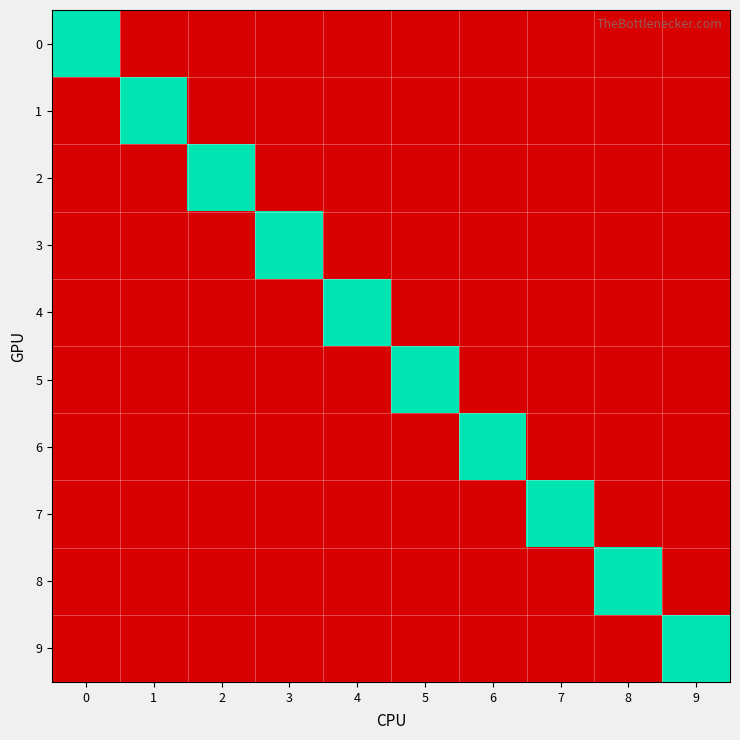

Reading left to right, extract all data points from this chart.

row_0: 9	-1	-1	-1	-1	-1	-1	-1	-1	-1
row_1: -1	9	-1	-1	-1	-1	-1	-1	-1	-1
row_2: -1	-1	9	-1	-1	-1	-1	-1	-1	-1
row_3: -1	-1	-1	9	-1	-1	-1	-1	-1	-1
row_4: -1	-1	-1	-1	9	-1	-1	-1	-1	-1
row_5: -1	-1	-1	-1	-1	9	-1	-1	-1	-1
row_6: -1	-1	-1	-1	-1	-1	9	-1	-1	-1
row_7: -1	-1	-1	-1	-1	-1	-1	9	-1	-1
row_8: -1	-1	-1	-1	-1	-1	-1	-1	9	-1
row_9: -1	-1	-1	-1	-1	-1	-1	-1	-1	9